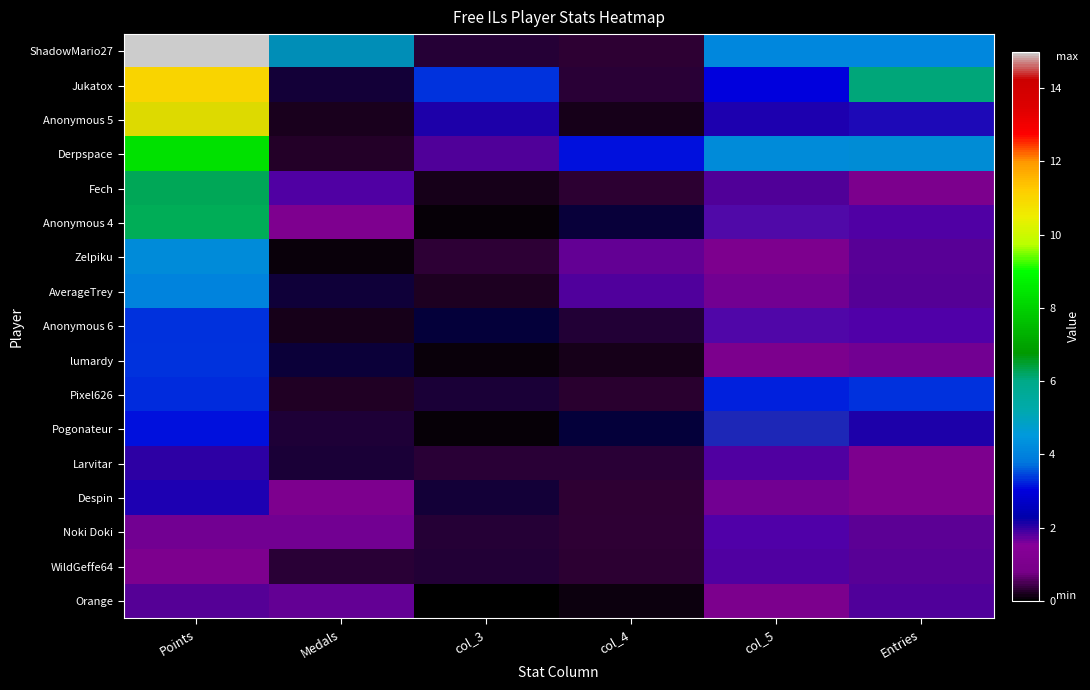

Where is Jukatox nearest to the value 6?

Entries